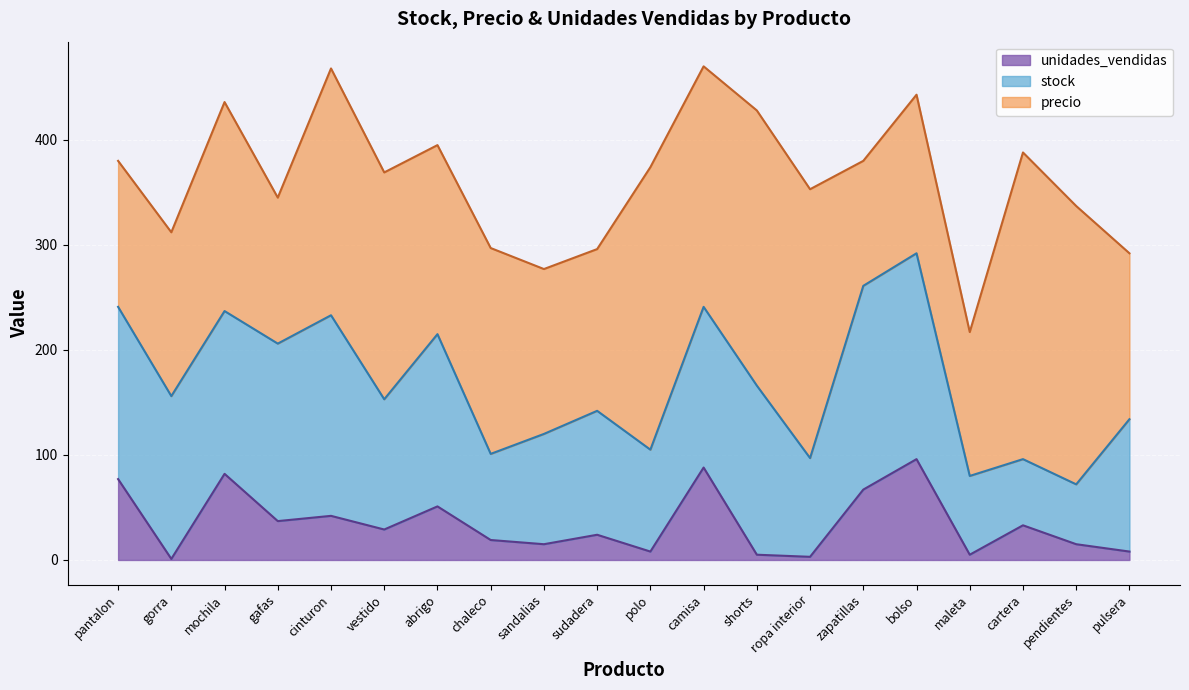

What is the spread (max minus min) of values at sudadera?

130